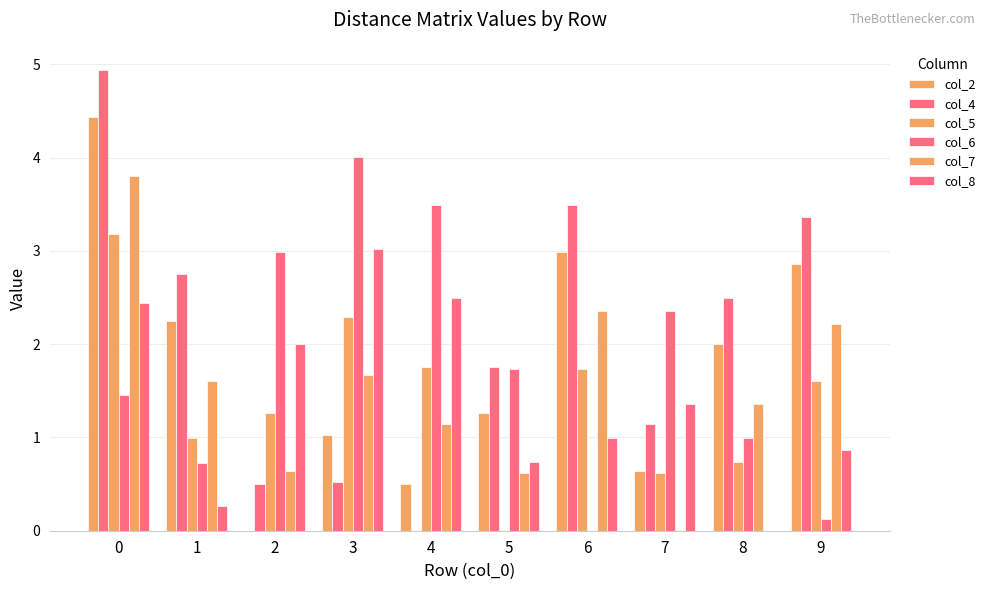

Are the bars horizontal?

No